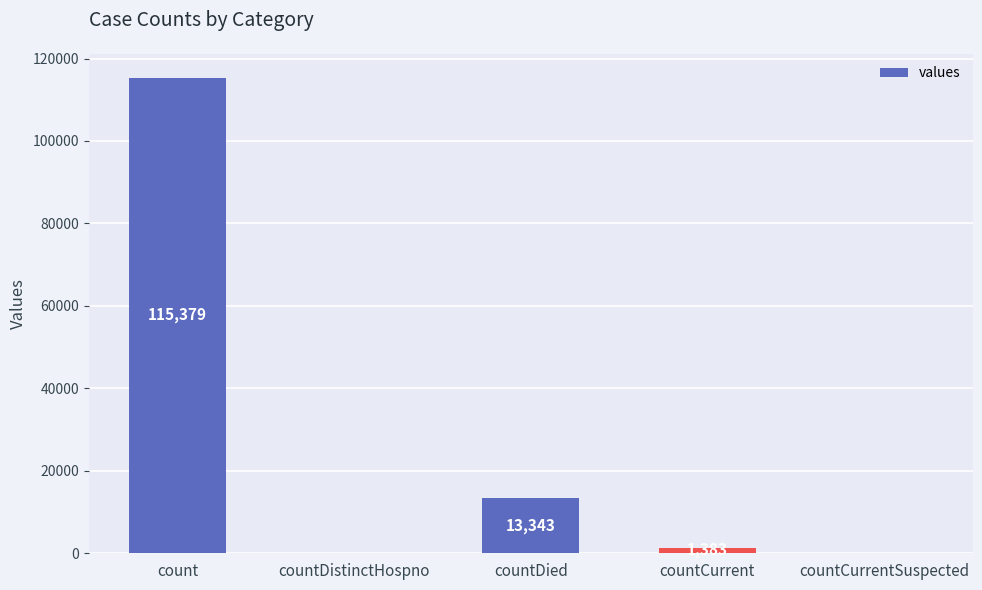

Reading left to right, transcribe all the data shown in this chart.

115379	0	13343	1383	0